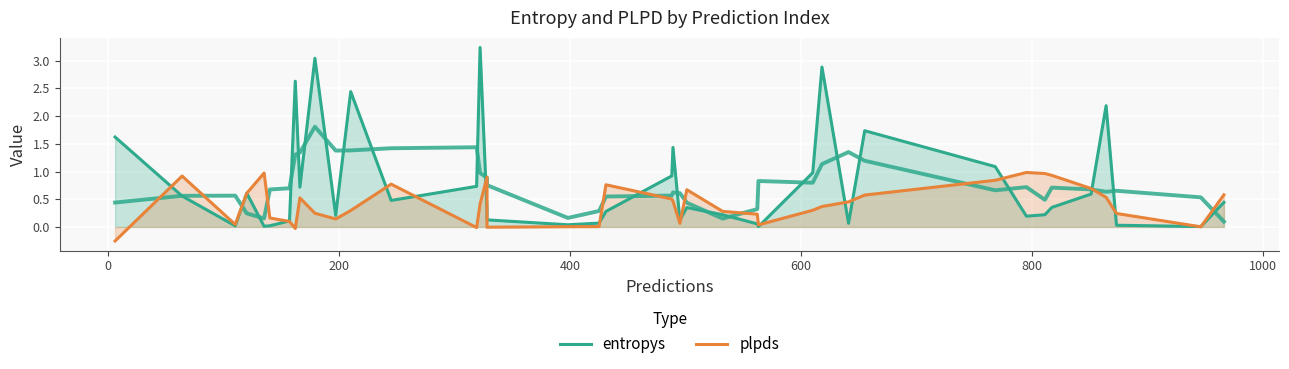

In plpds, how many points are lower than both neighbors (excluding endpoints)?

8